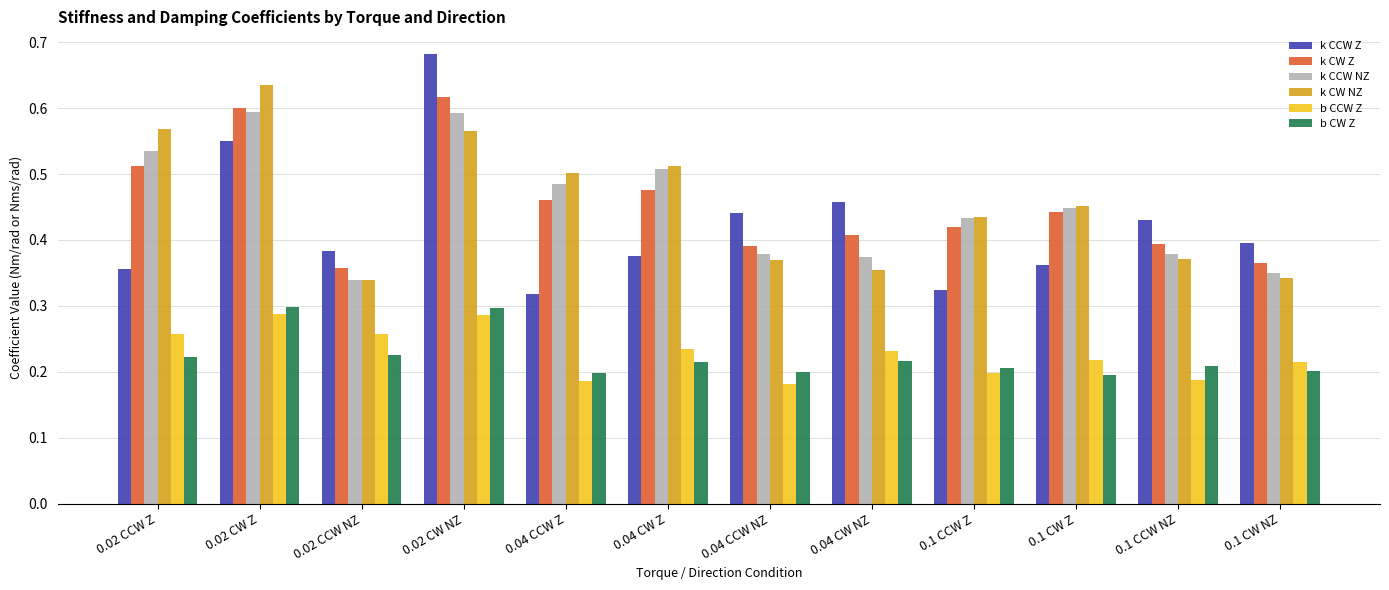

Which series has the widest spread of values?

k CCW Z